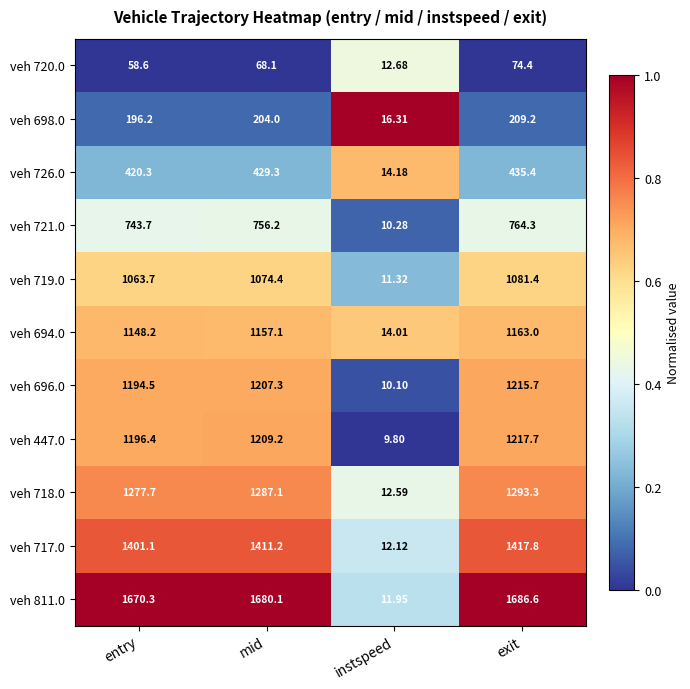

At which category is the sum across all series the highest?

exit